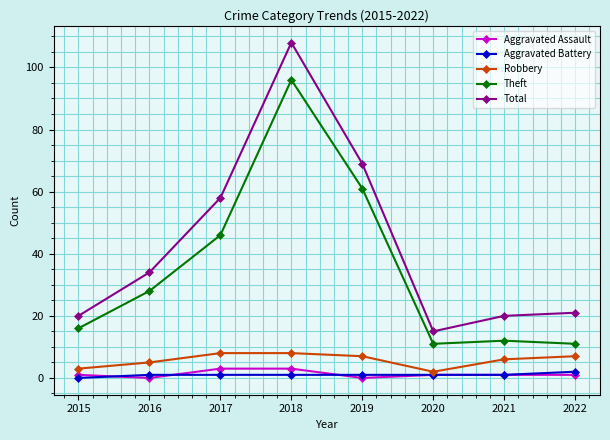

What value does the Total series have at 2017?

58